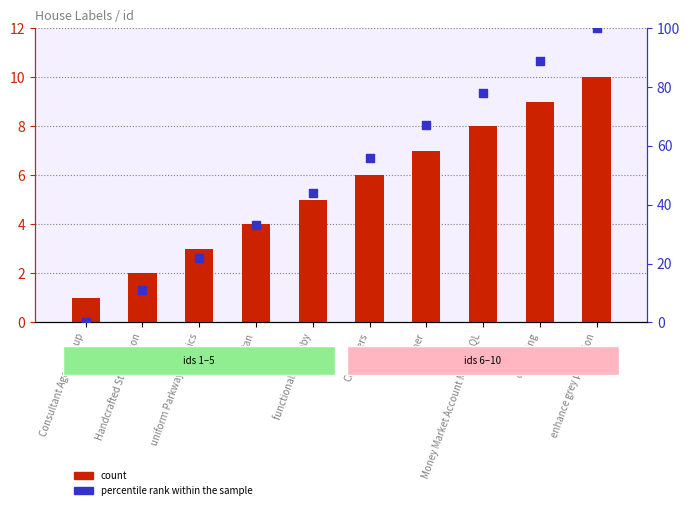

What are all the series names shown in the legend?

count, percentile rank within the sample